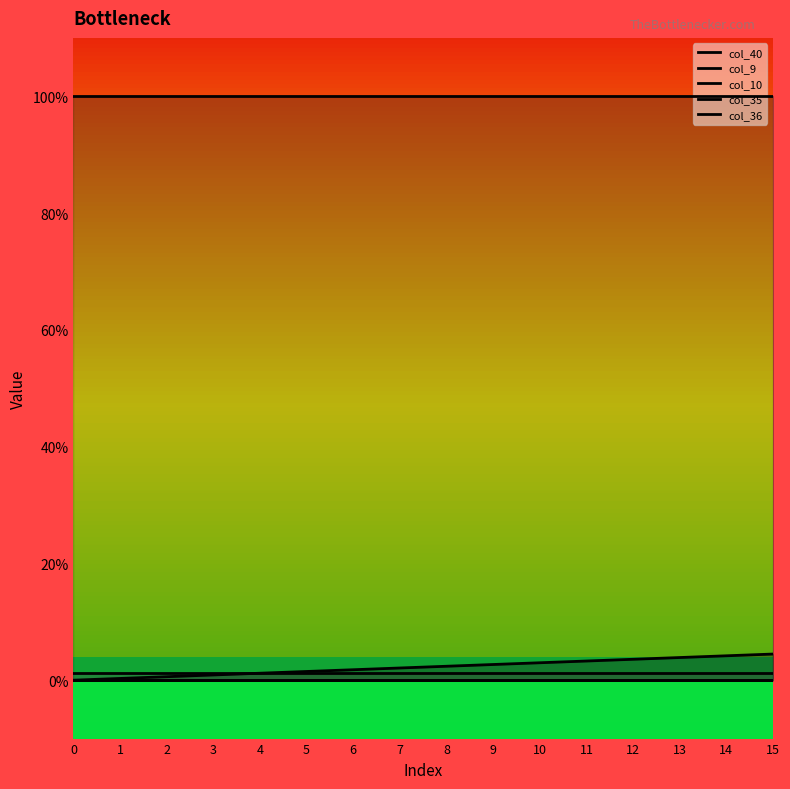

Does the chart have visible grid lines?

No